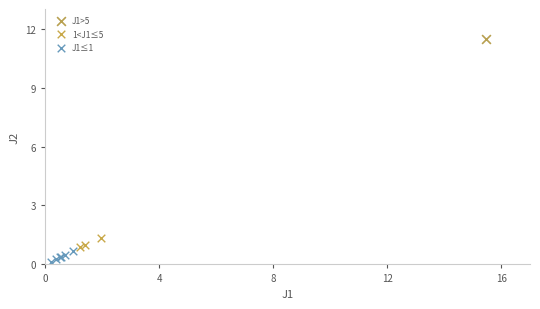

What are all the series names shown in the legend?

J1>5, 1<J1≤5, J1≤1